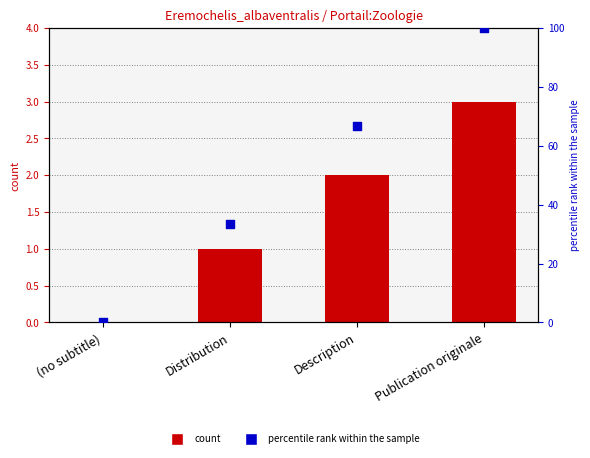

Which series reaches the maximum Y coordinate?

percentile rank within the sample